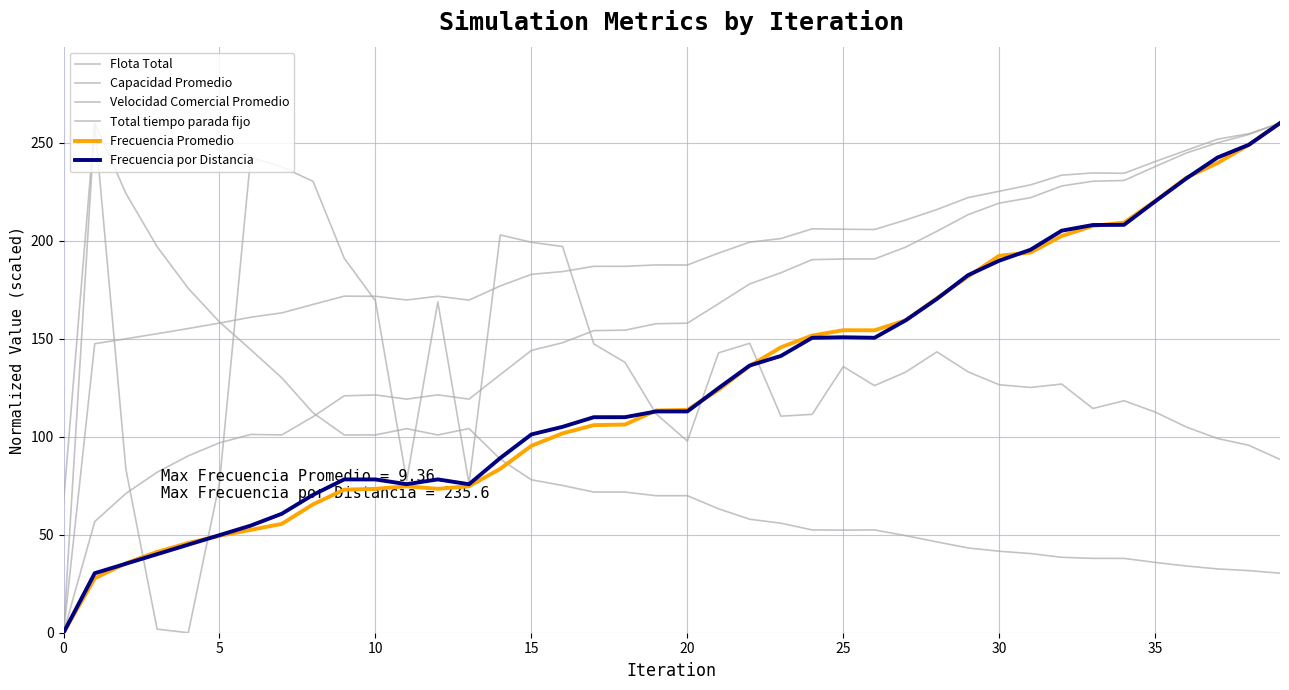

Does the chart have visible grid lines?

Yes